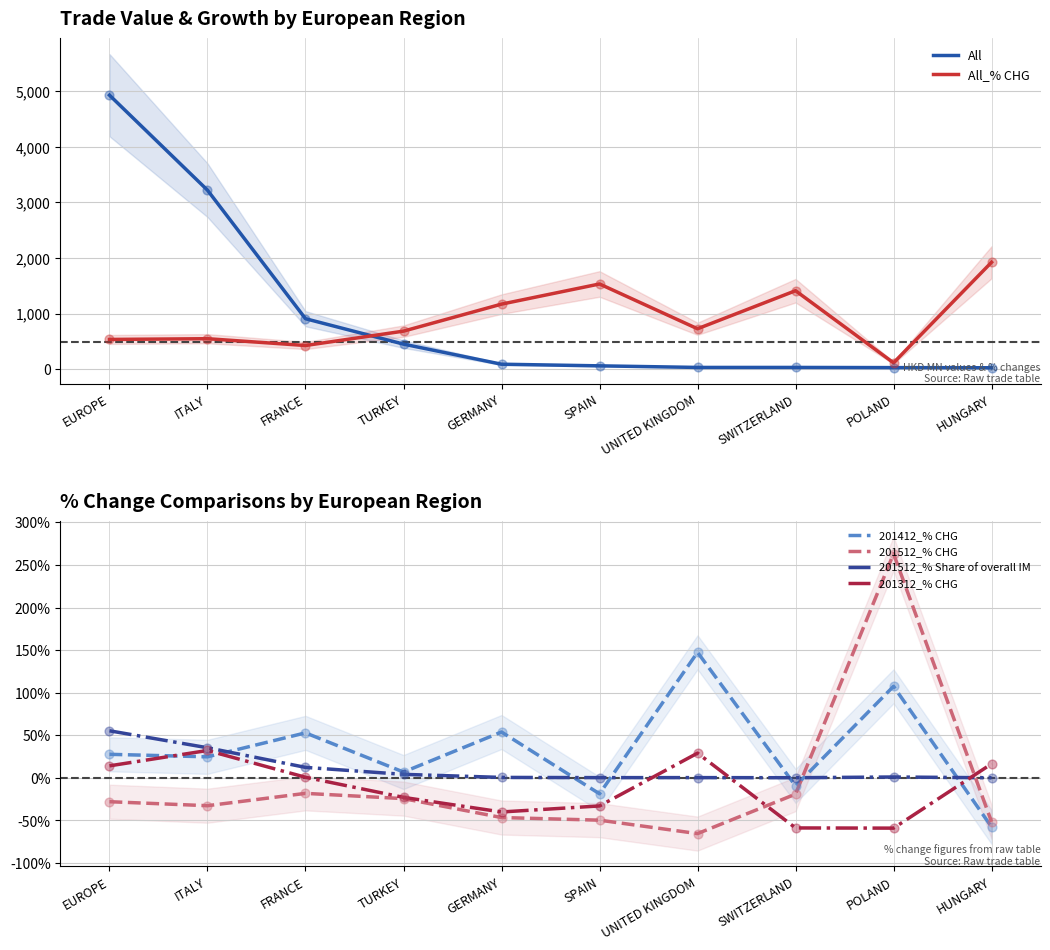

What are all the series names shown in the legend?

All, All_% CHG, 201412_% CHG, 201512_% CHG, 201512_% Share of overall IM, 201312_% CHG